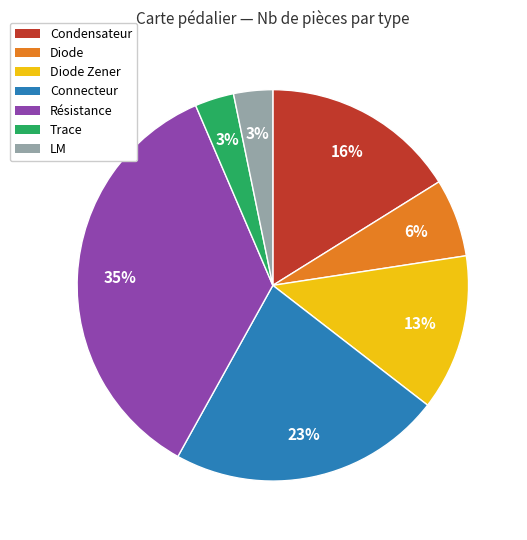

To the nearest percent, what is the difference between the largest and smallest slice percentages?

32%